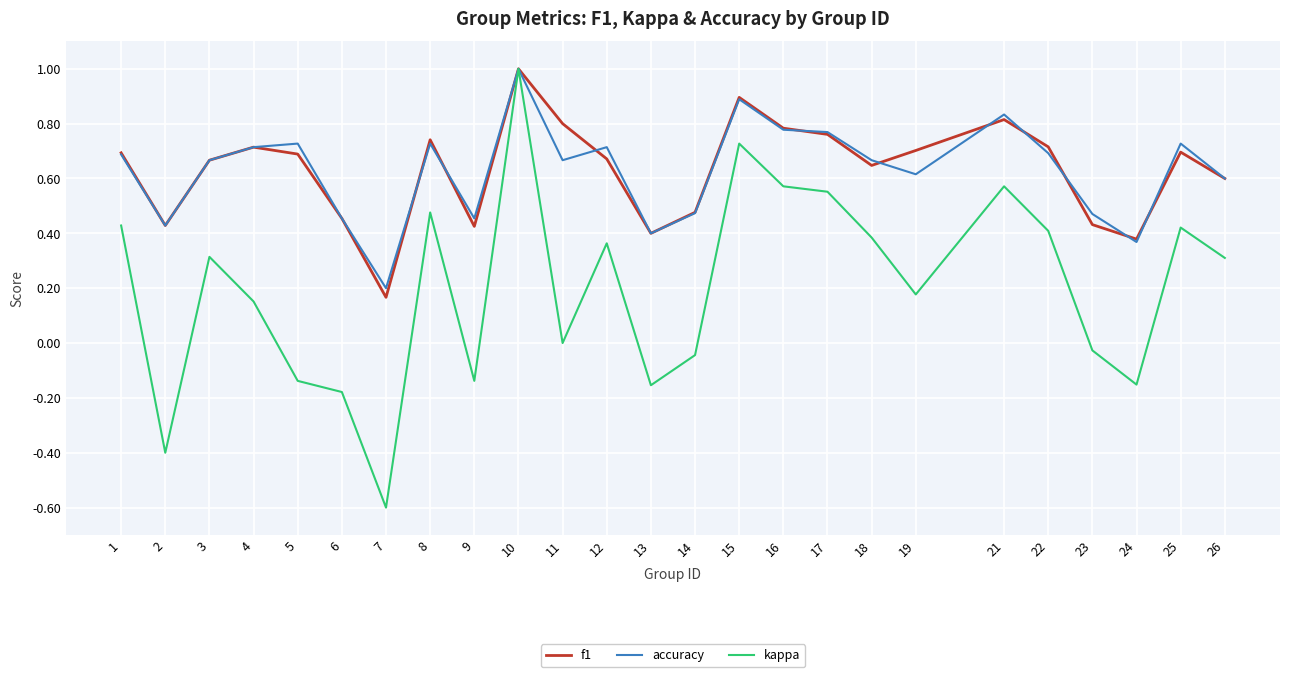

What is the total value across all series at 11?

1.5